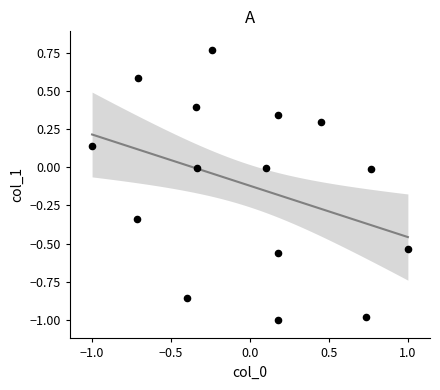

What is the range of X values (max minus min)?

2.0